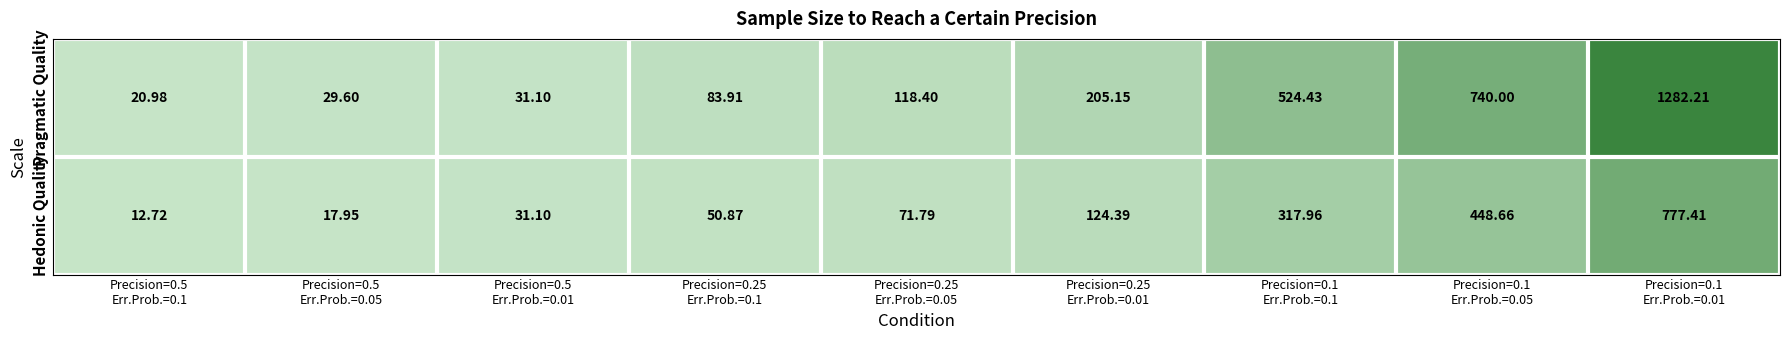

Which series has the largest total across all categories?

Pragmatic Quality